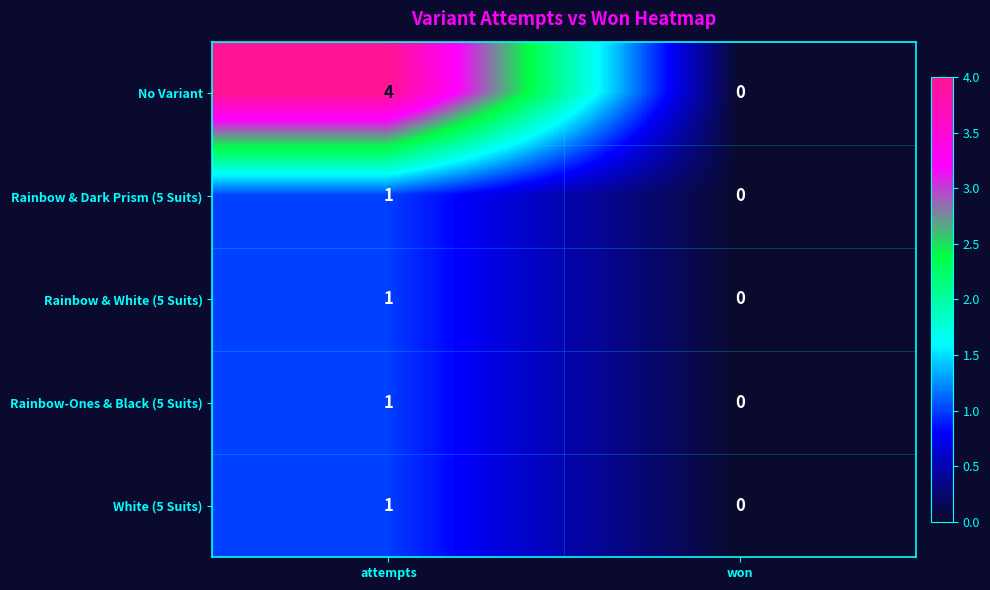

What is the sum of the No Variant values at attempts and won?

4